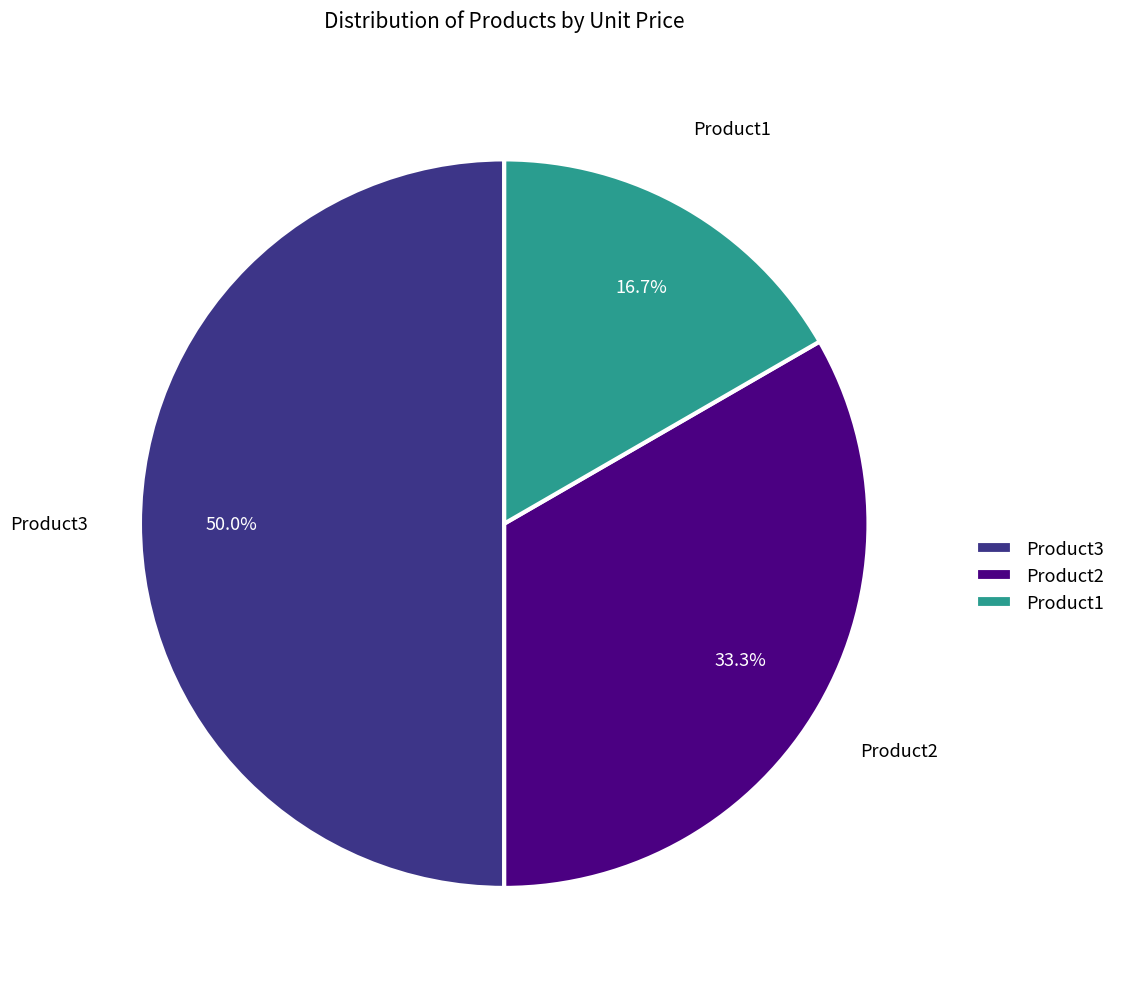

Approximately how many times larger is the value at Product1 compared to Product2?

0.5